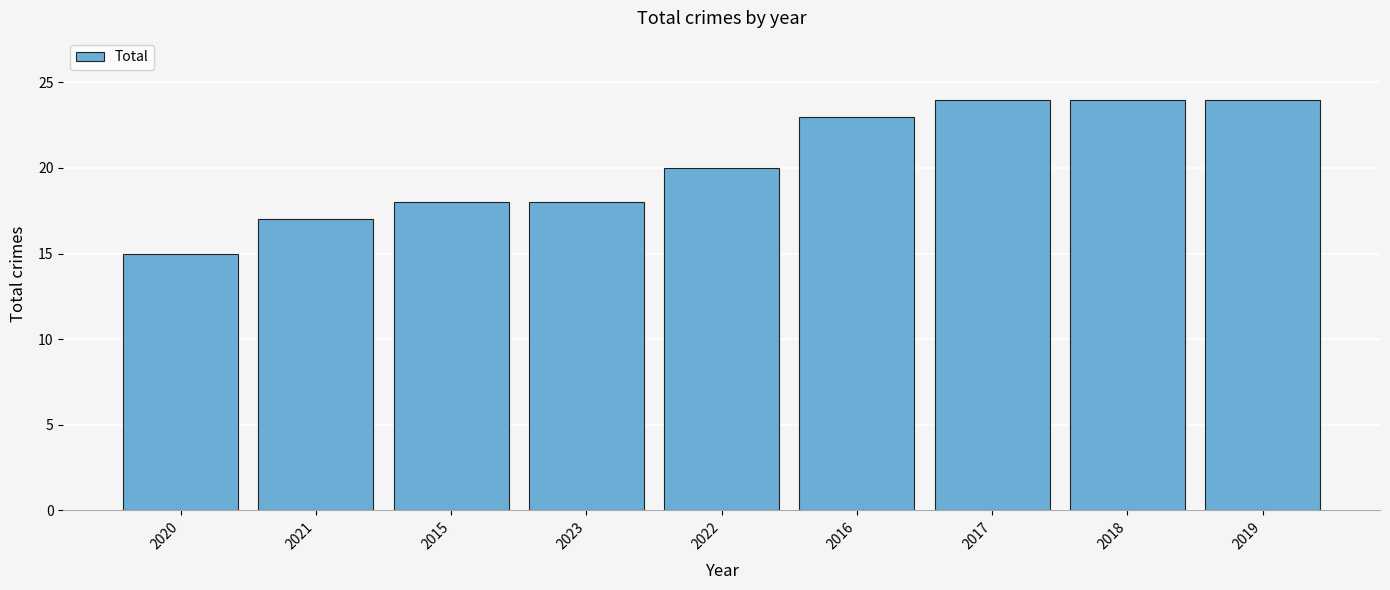

Is it true that the value at 2020 is 15?

True